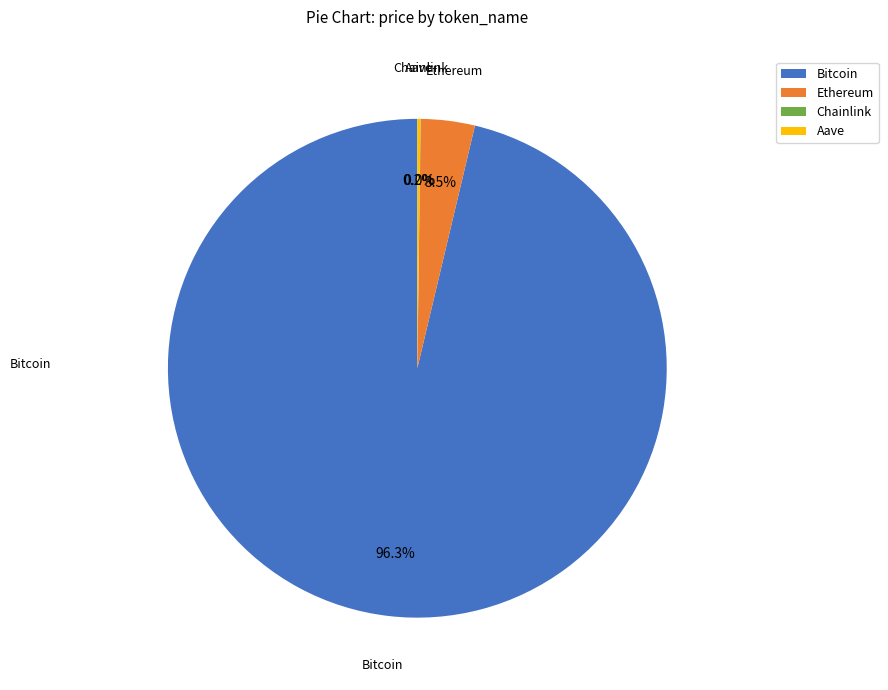

Does Ethereum account for over 50% of the chart?

No